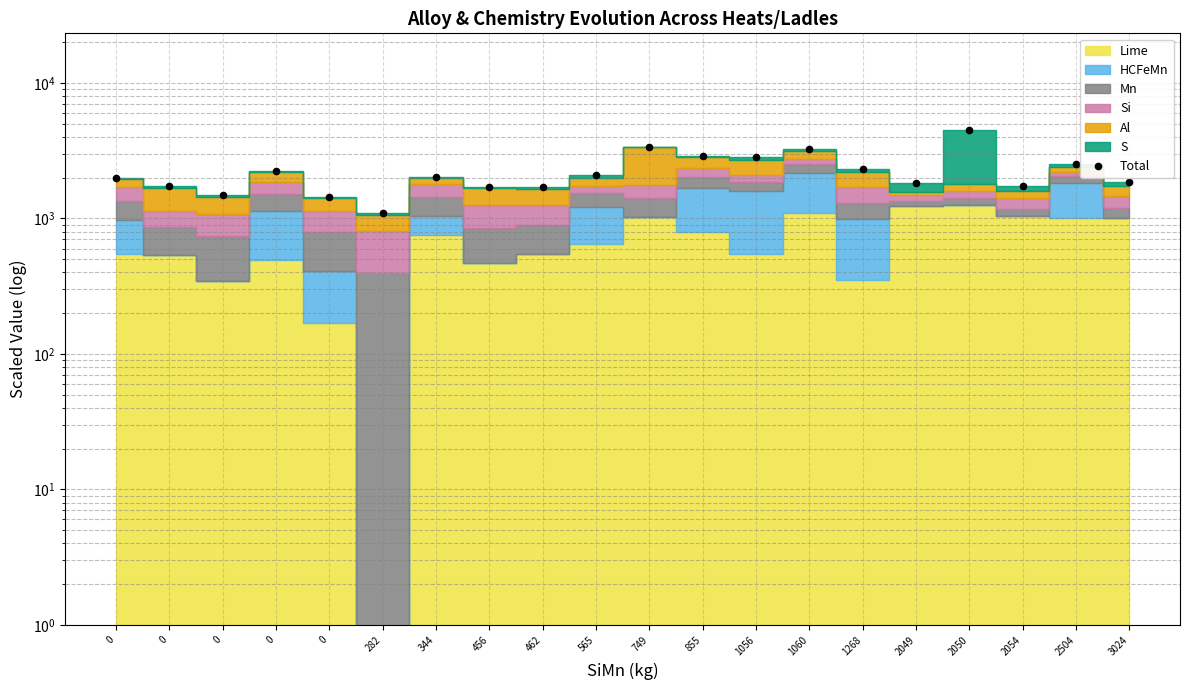

How many lines are shown in the chart?

1